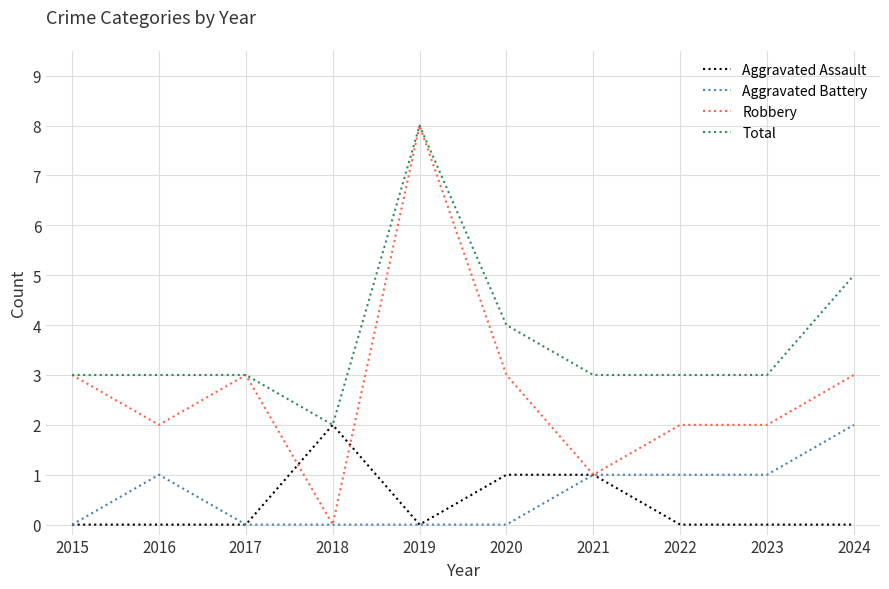

What is the total value across all series at 2018?

4